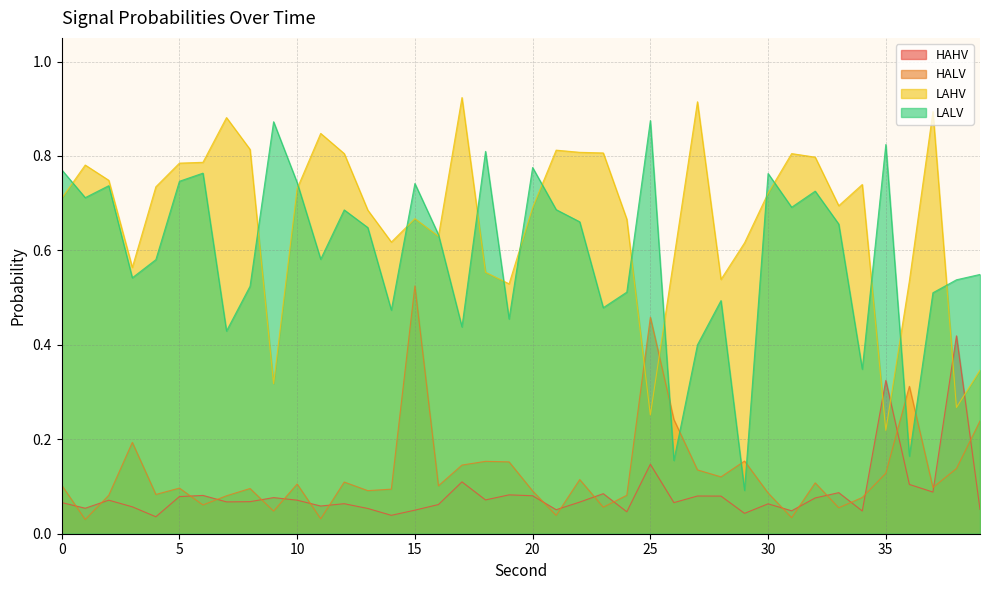

Which category has the highest value across all series?

17